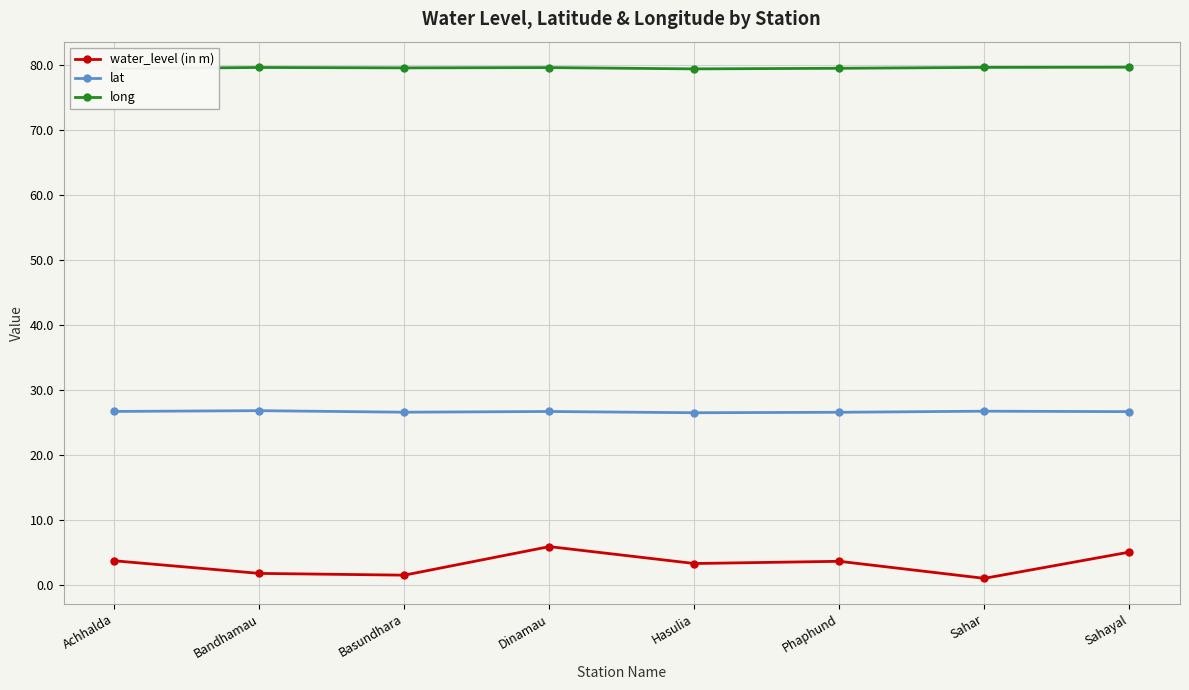

What position from the left is Sahar?

7